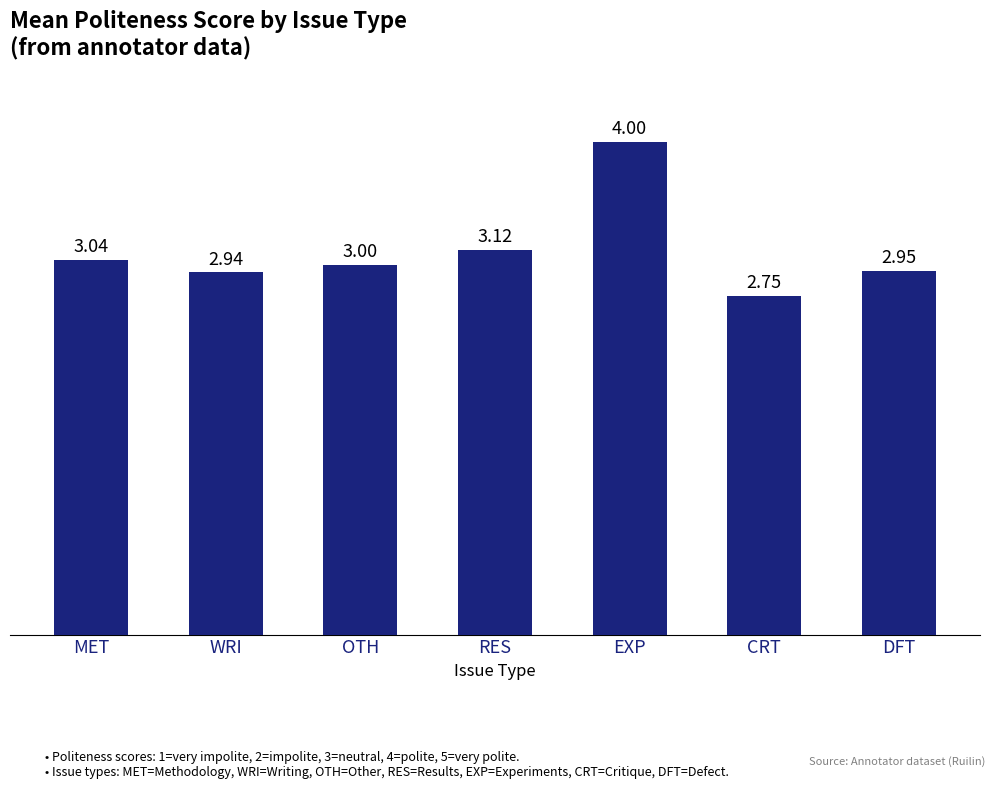

Where is the data nearest to the value 3?

OTH